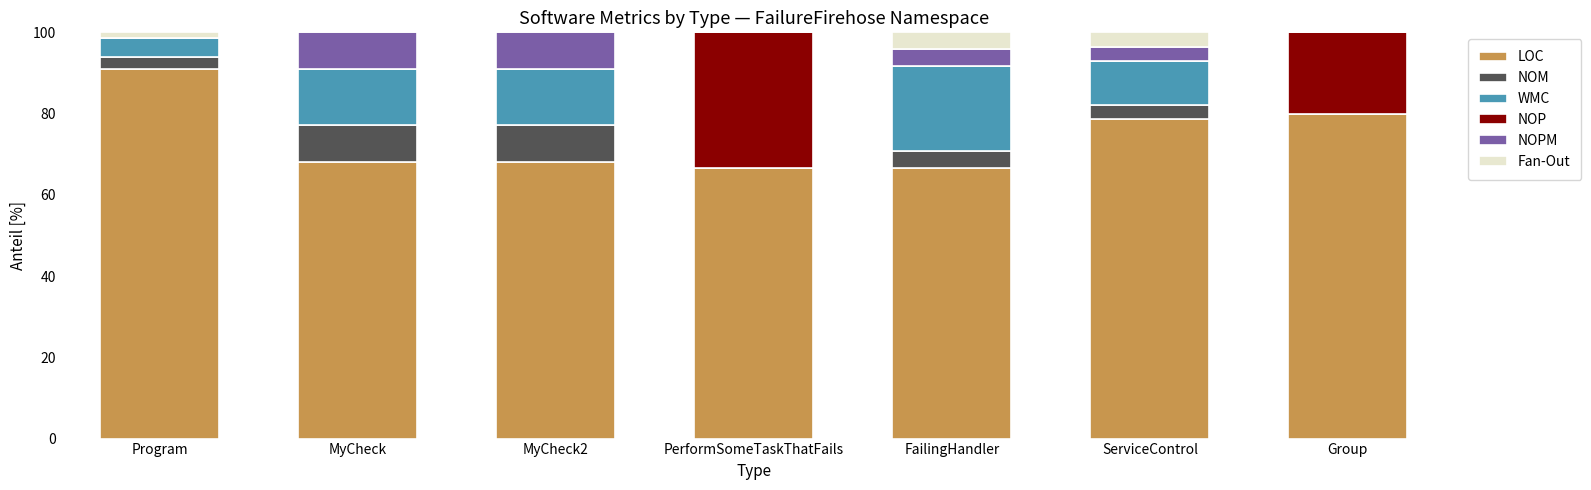

Which category has the highest value in the LOC series?

Program